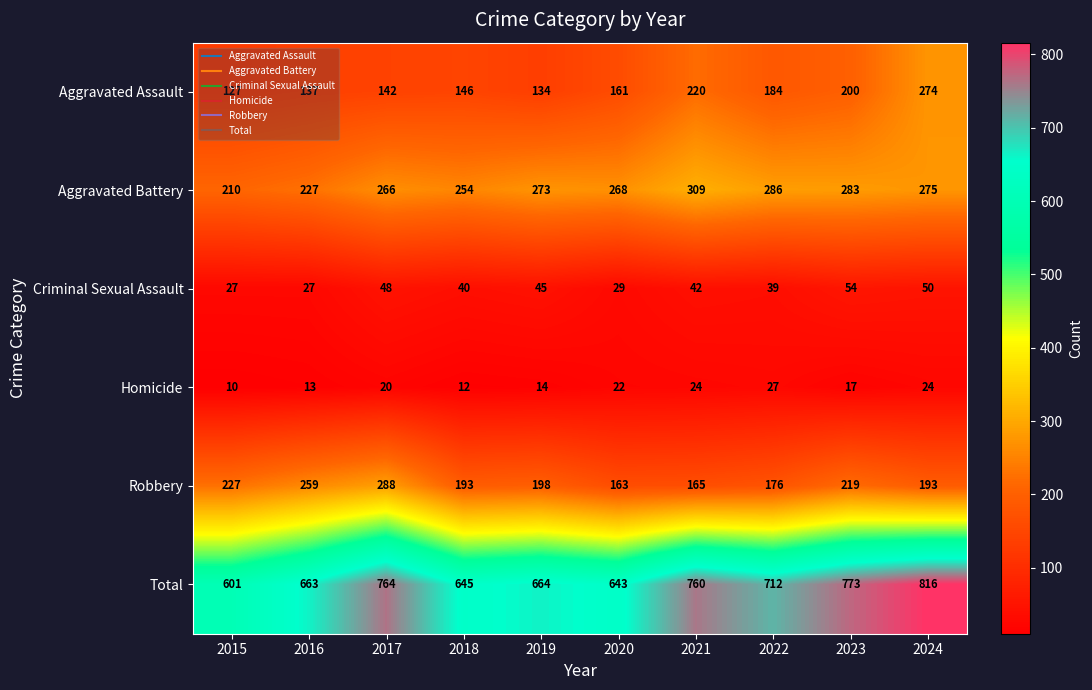

What is the difference between the maximum and minimum values in the Criminal Sexual Assault series?

27